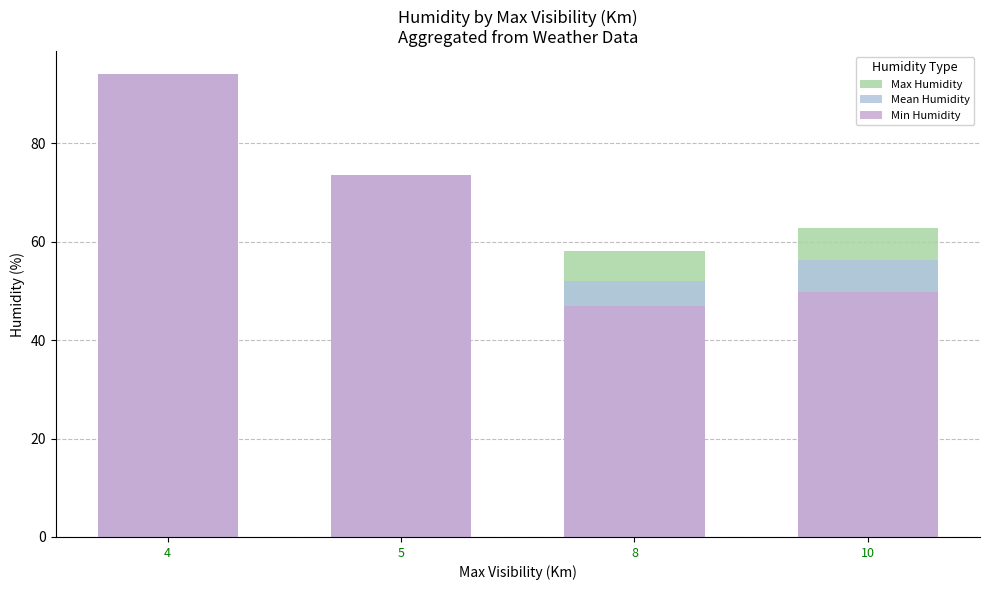

How many values in the Mean Humidity series are below 73?

2